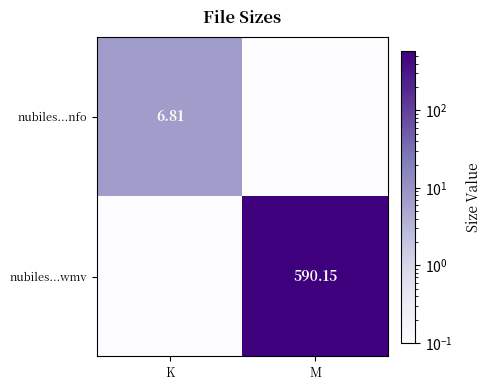

The value of nubiles...nfo at M is 0.0. True or false?

True